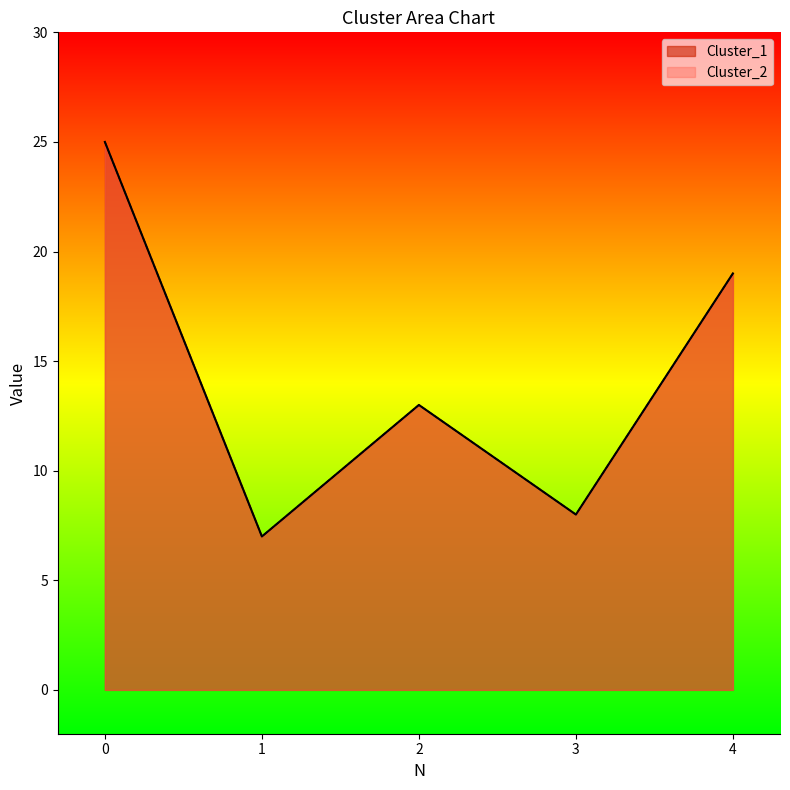

True or false: Cluster_1 and Cluster_2 cross at least once.

False